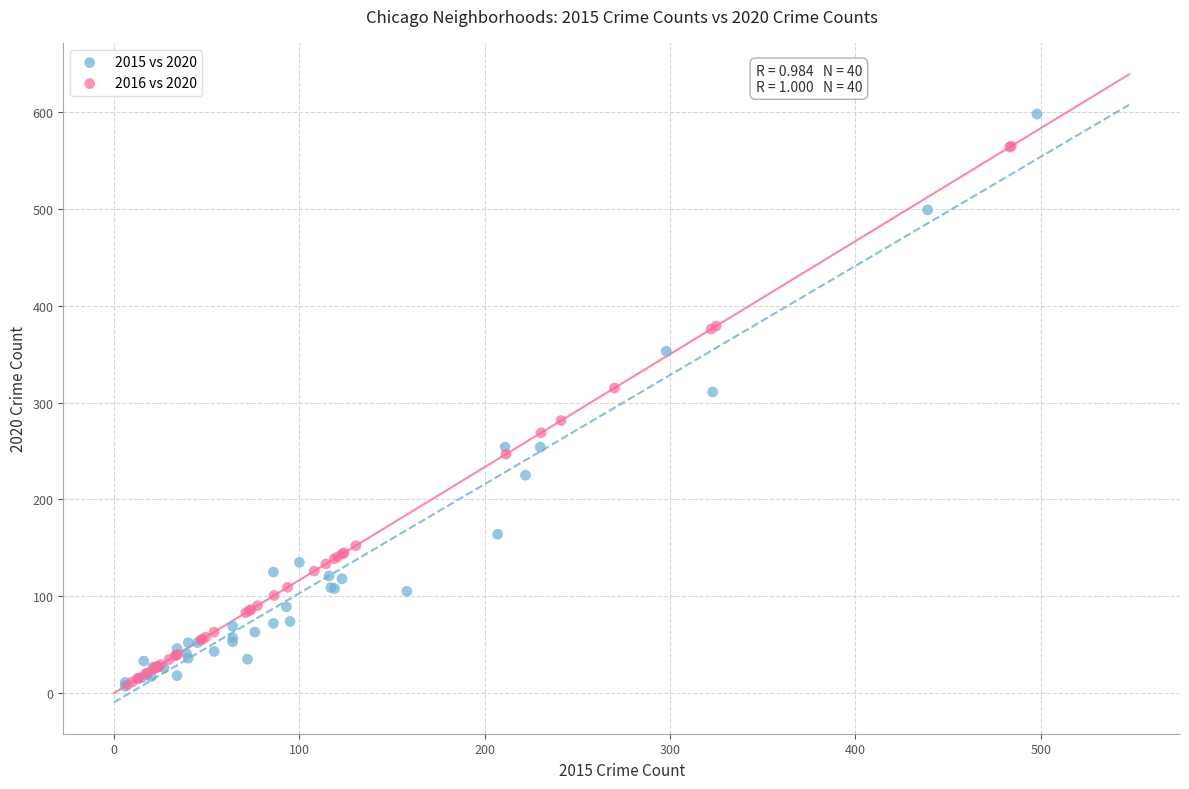

Which series has the largest Y range (max minus min)?

2015 vs 2020